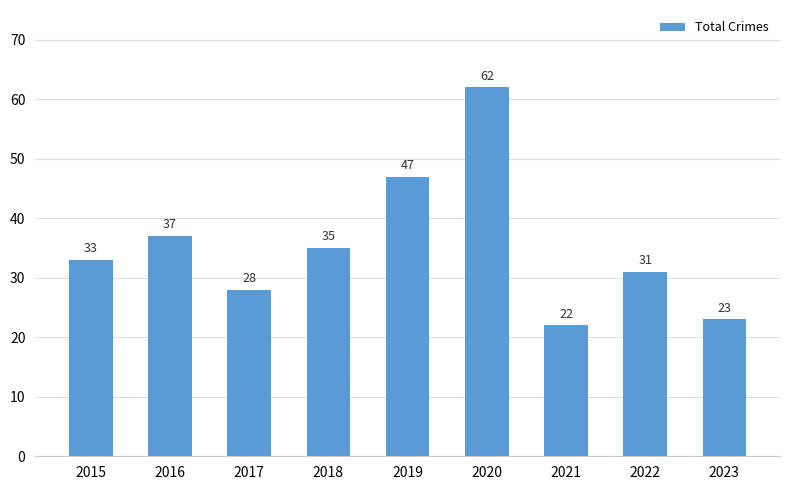

Rank the categories by value from highest to lowest.

2020, 2019, 2016, 2018, 2015, 2022, 2017, 2023, 2021